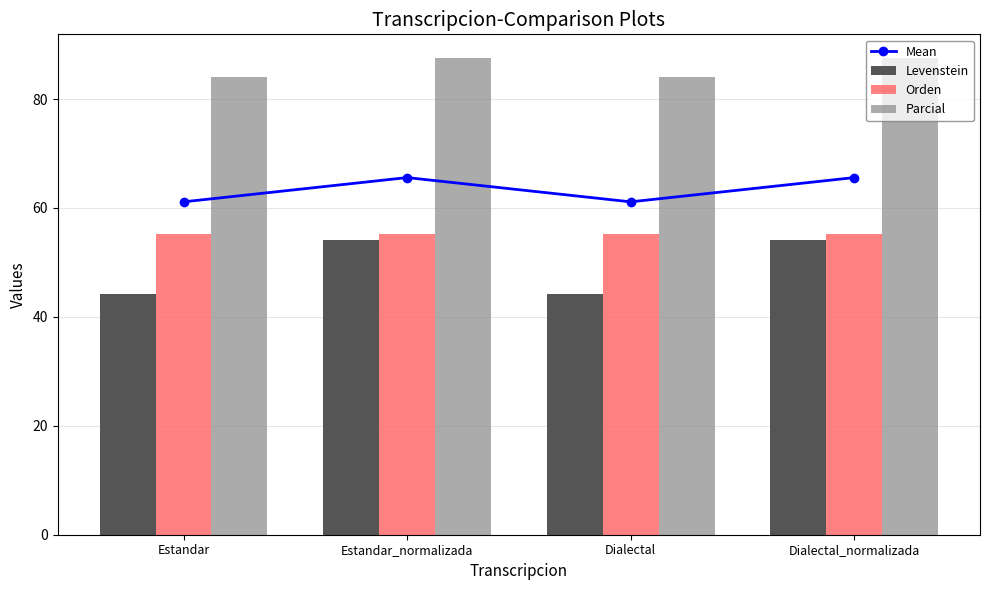

How many groups of bars are there?

4